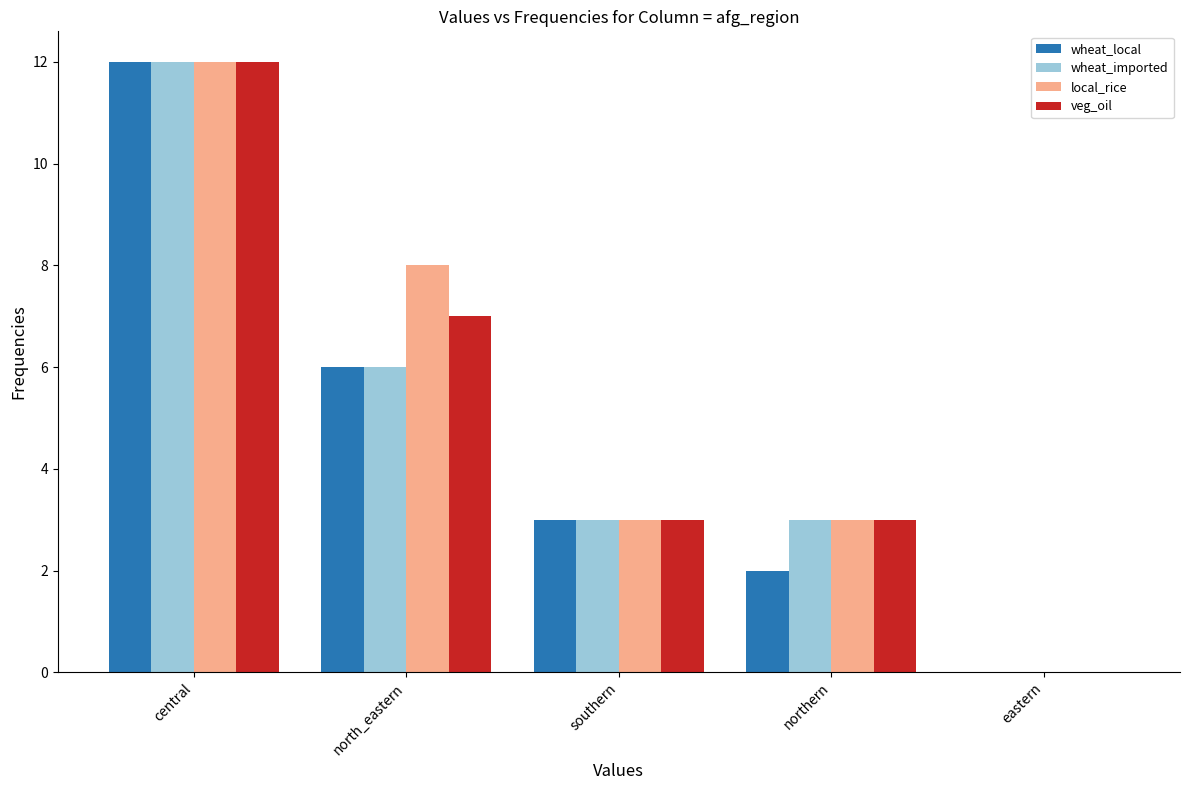

Which category has the highest value in the wheat_imported series?

central